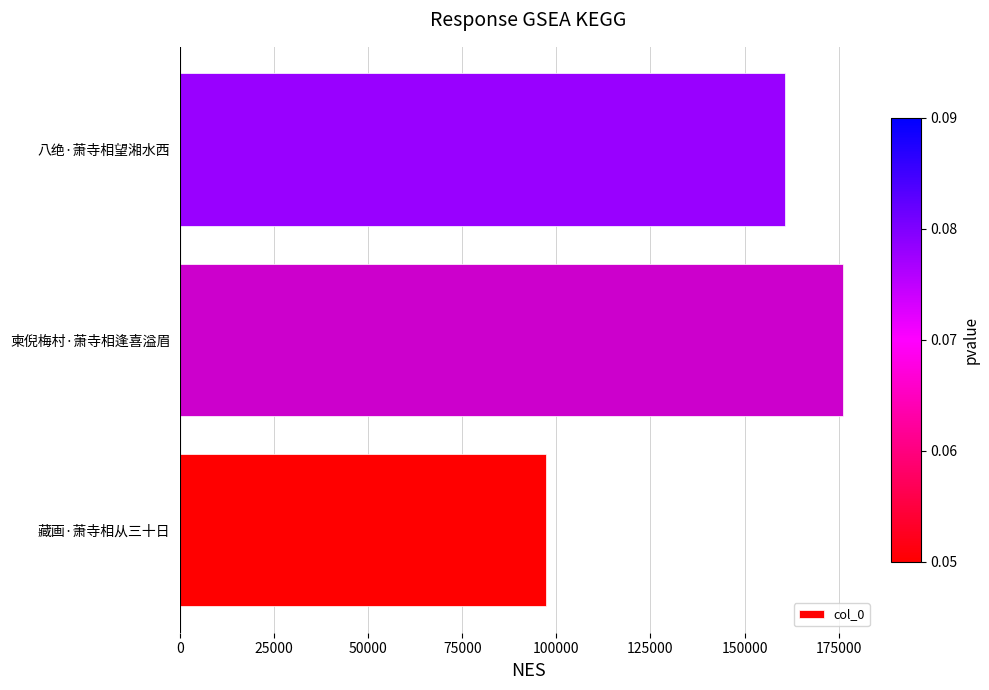

What is the average value?

144713